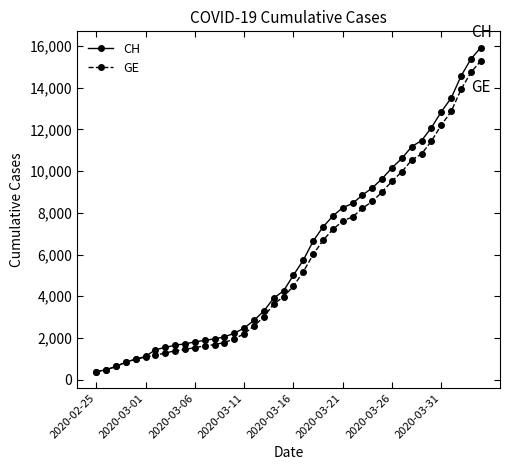

What is the greatest value displayed?

15926